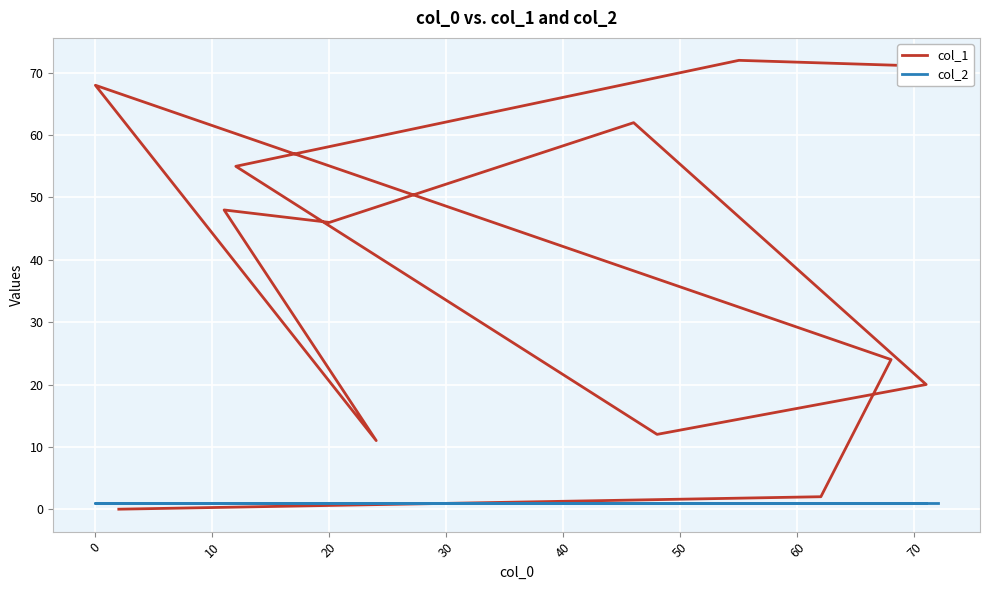

Is it true that col_2 equals 1 at 10?

True